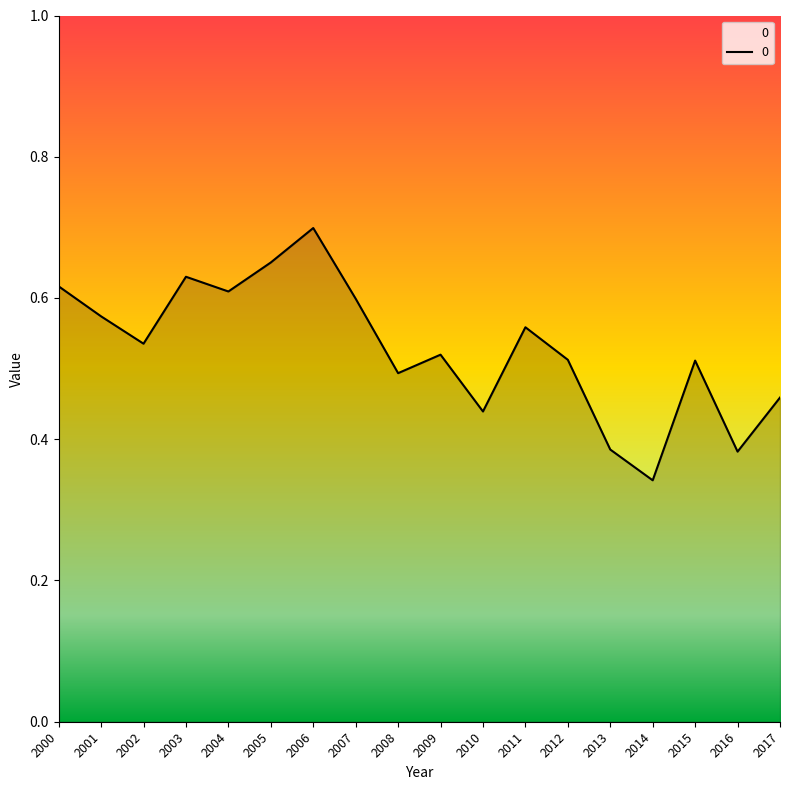

What is the sum of the values at 2007 and 2011?

1.2